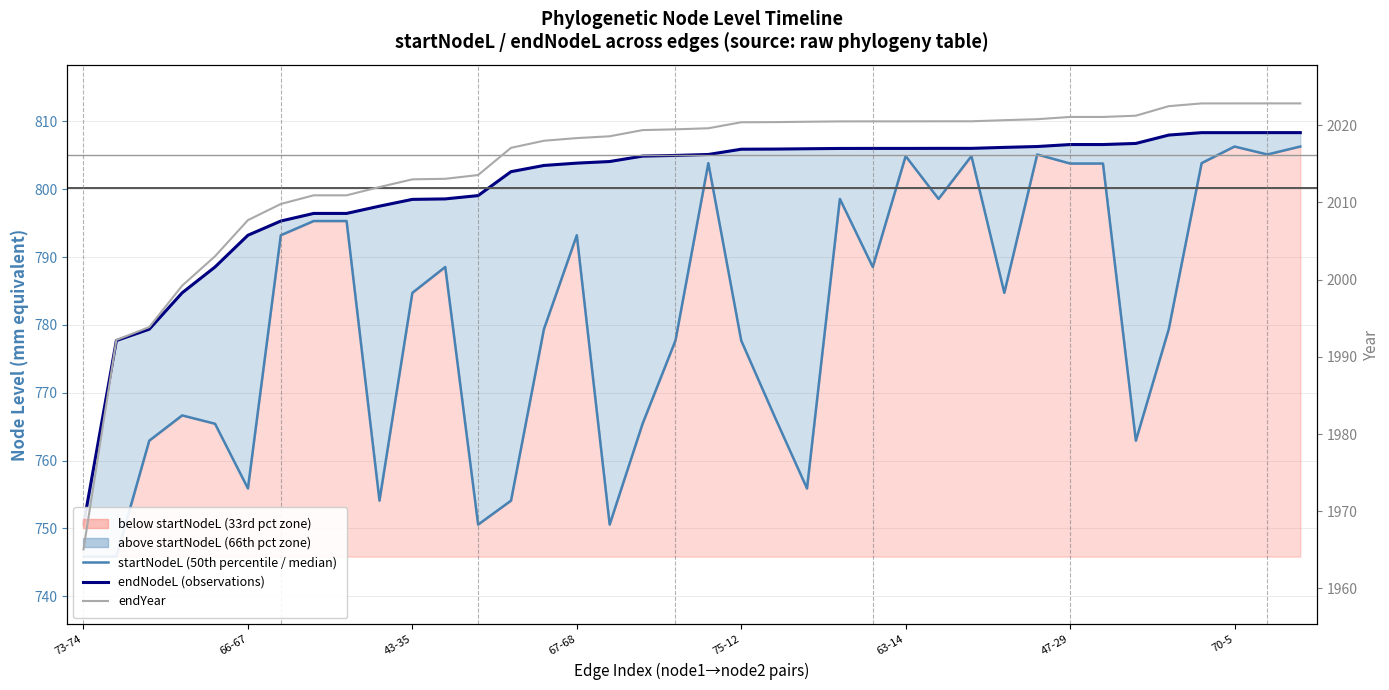

What is the smallest value displayed?

745.8